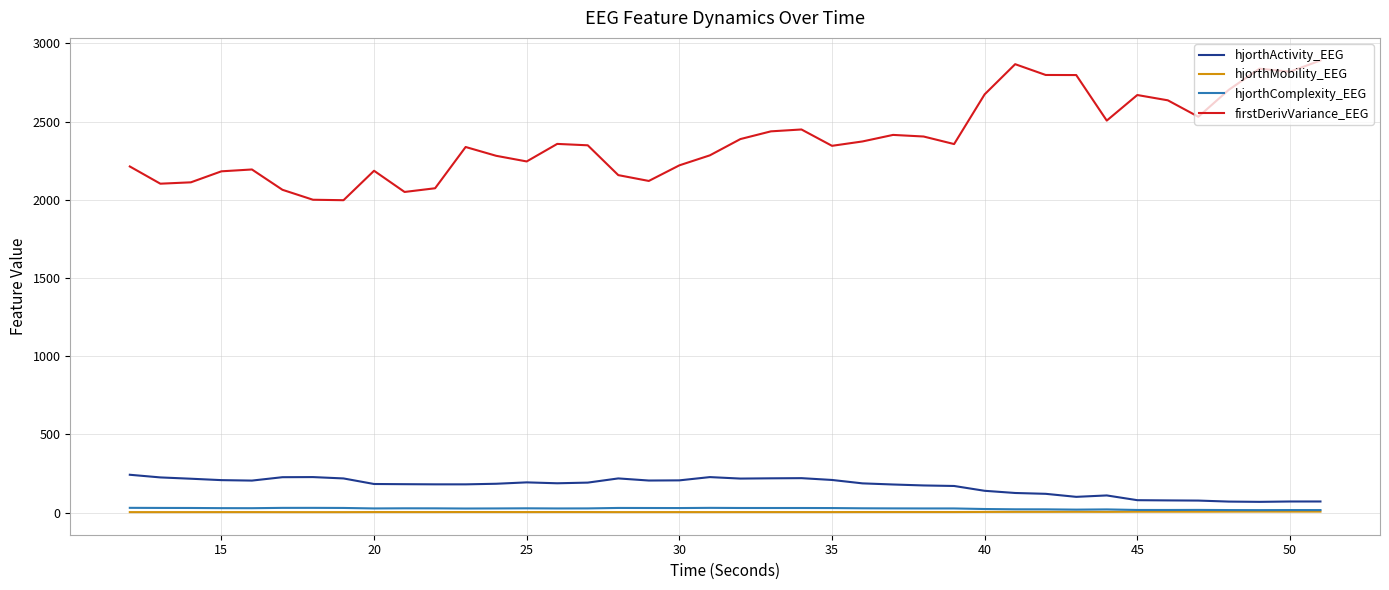

Which series has the largest total across all categories?

firstDerivVariance_EEG